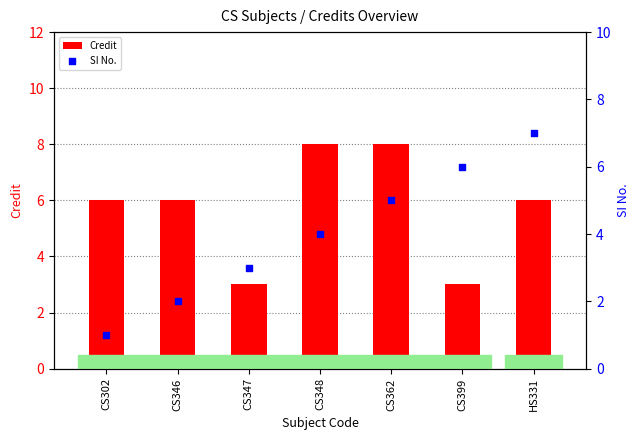

Is the value of SI No. at CS347 greater than the value of Credit at CS348?

No